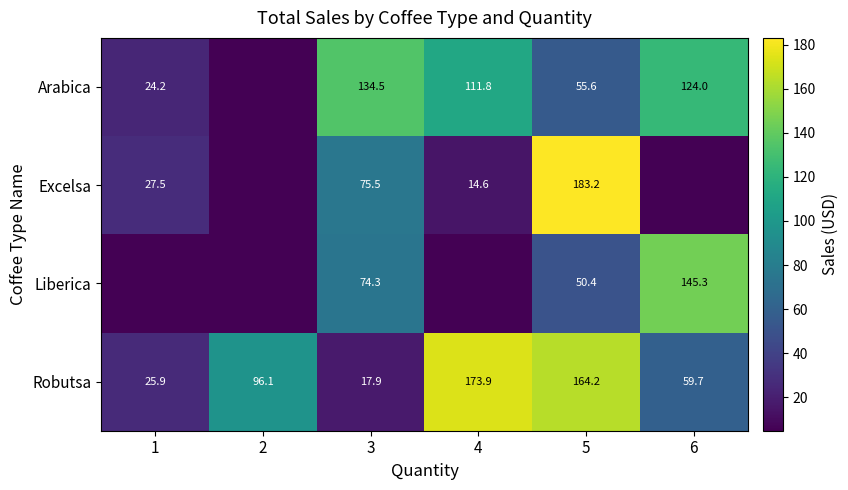

Between 3 and 5, which series saw the biggest shift?

Robutsa